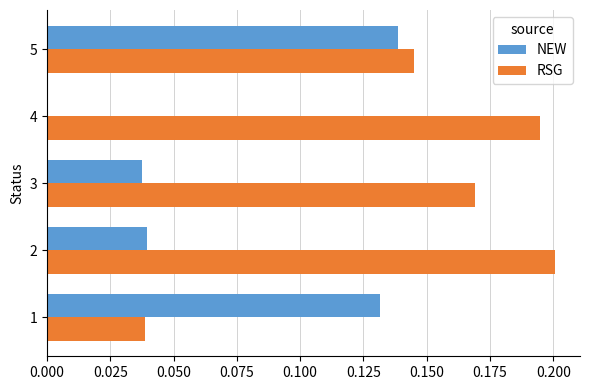

The value of RSG at 3 is 0.2. True or false?

True